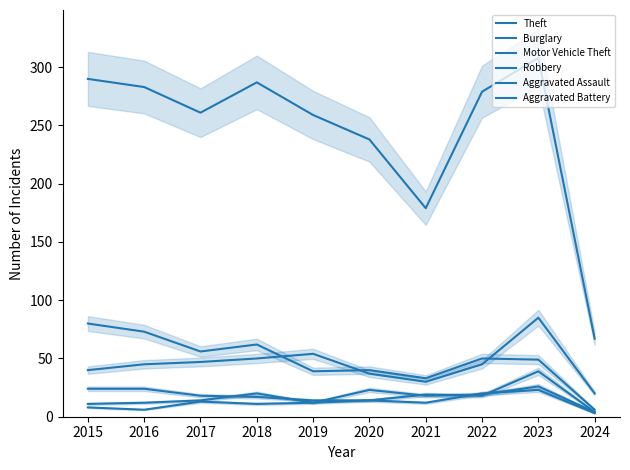

Does the chart have visible grid lines?

No